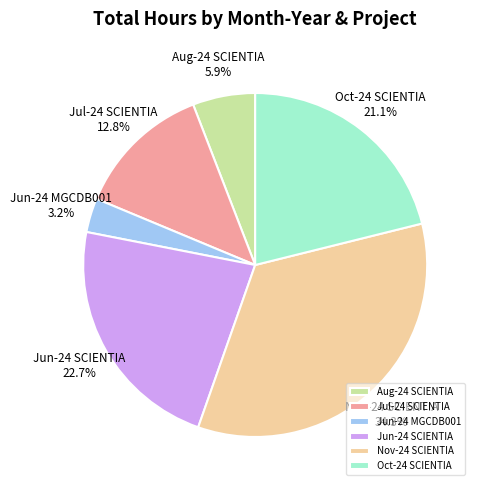

Between Nov-24 SCIENTIA and Oct-24 SCIENTIA, which is larger?

Nov-24 SCIENTIA